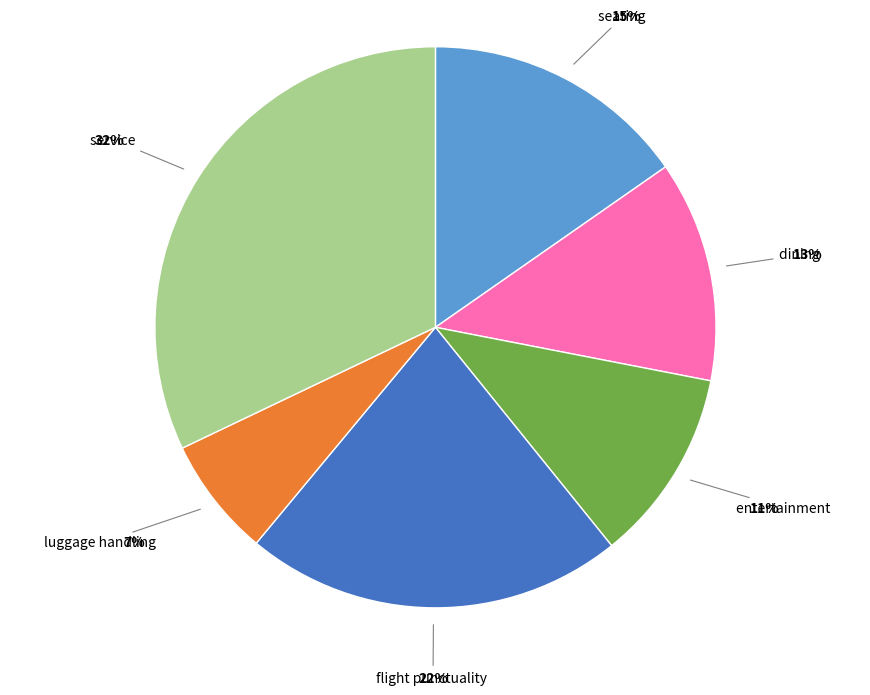

What is the largest slice in the pie chart?

service